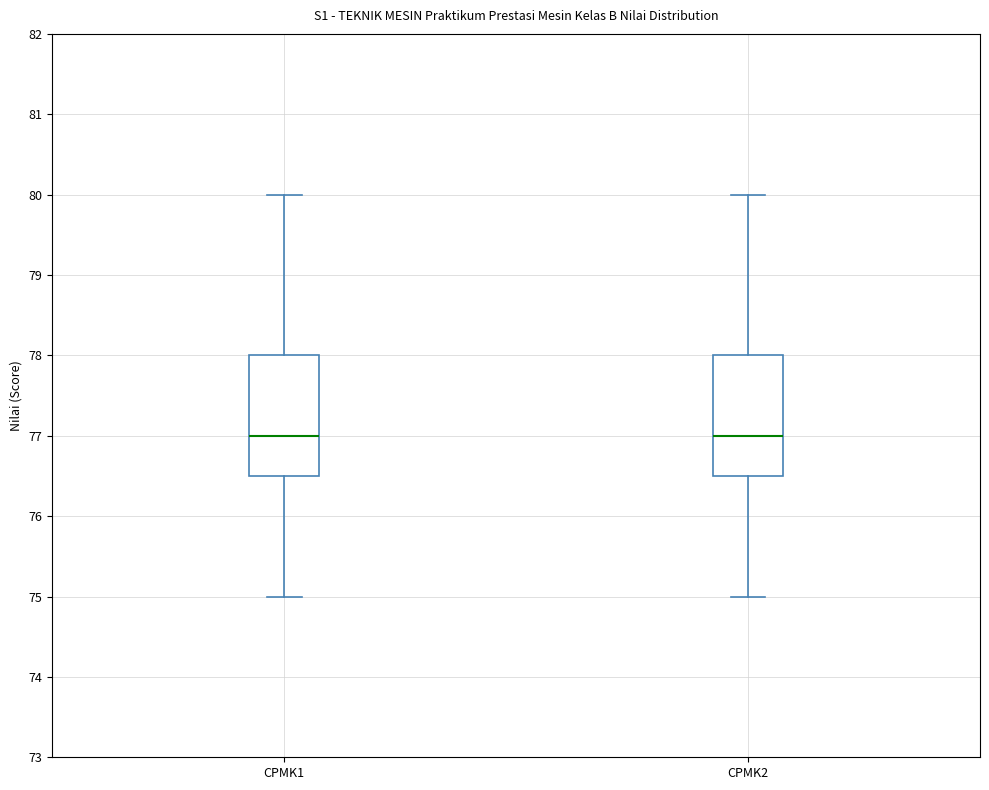

Reading left to right, transcribe this box plot: for each box, give where its median line is, the range the box spans, and where its two whiskers end, as read against the y-axis. The values are not printed on the chart, so give them approximately, as read against the axis.

CPMK1: median 77.0, box 76.5 to 78.0, whiskers 75.0 to 80.0
CPMK2: median 77.0, box 76.5 to 78.0, whiskers 75.0 to 80.0